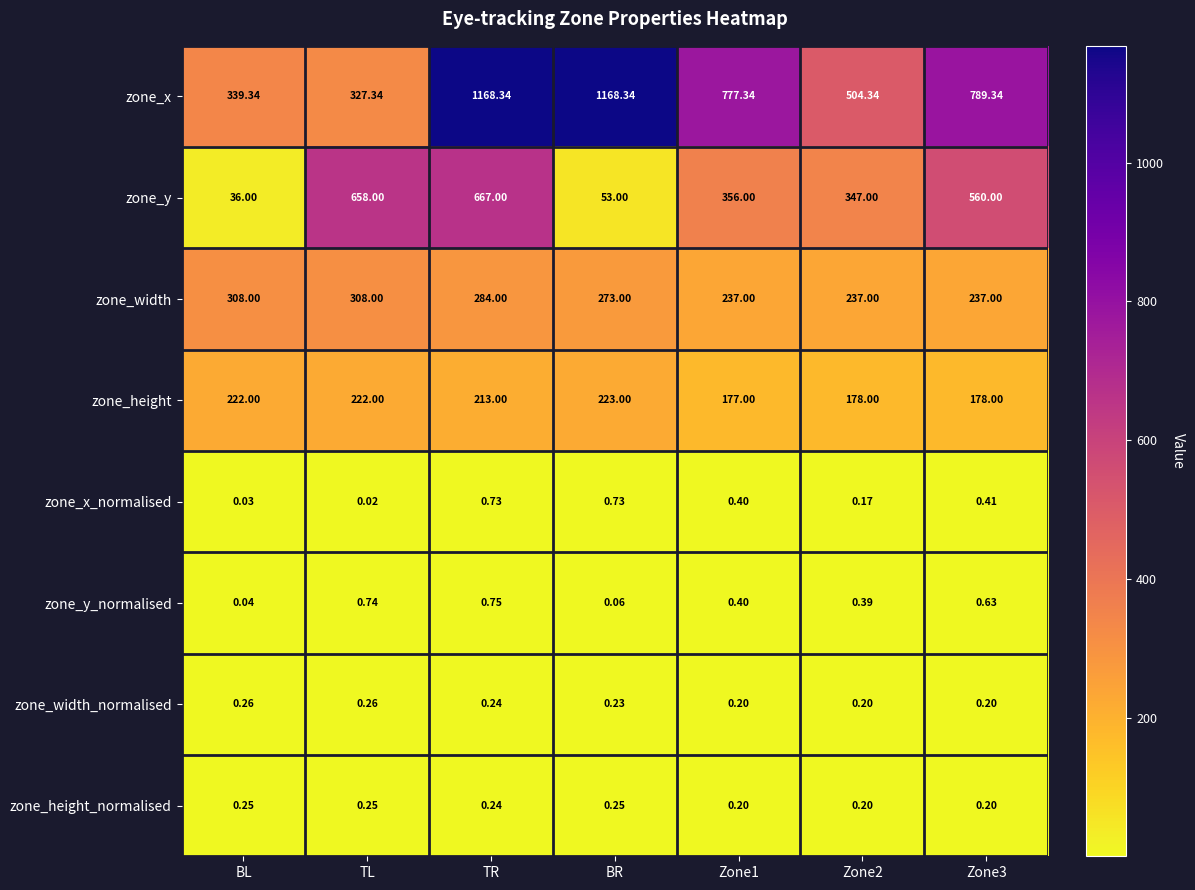

Rank the series by their maximum value, from lowest to highest.

zone_height_normalised, zone_width_normalised, zone_x_normalised, zone_y_normalised, zone_height, zone_width, zone_y, zone_x